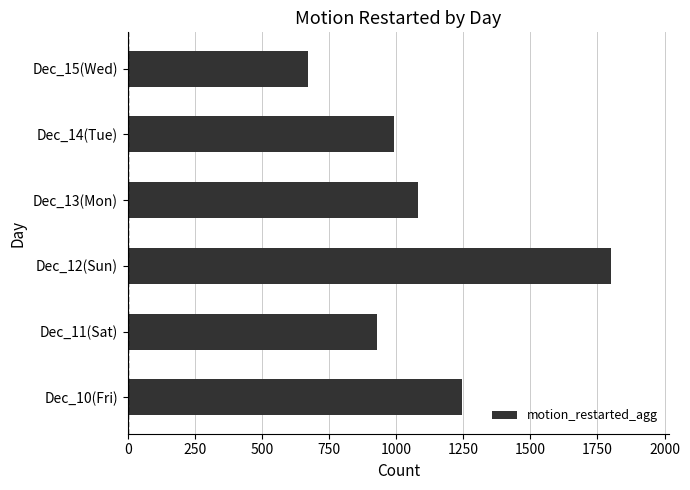

How many data points are less than 1081?

3